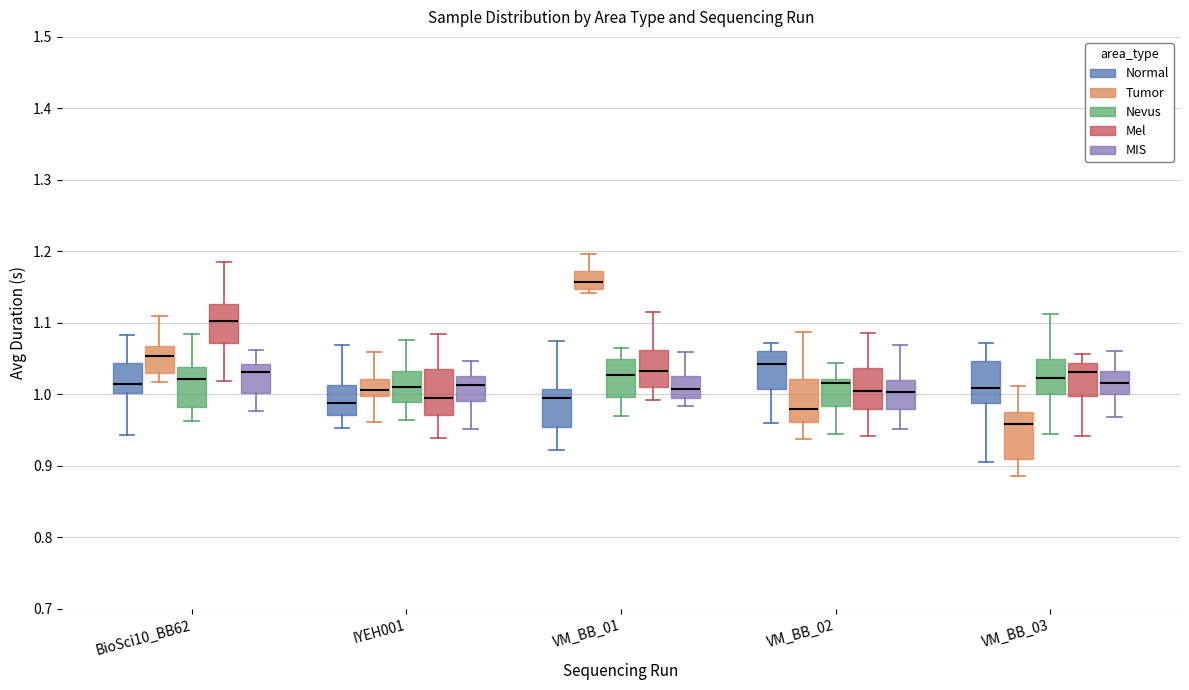

Reading left to right, transcribe this box plot: for each box, give where its median line is, the range the box spans, and where its two whiskers end, as read against the y-axis. The values are not printed on the chart, so give them approximately, as read against the axis.

BioSci10_BB62 (Normal): median 1.01, box 1.00 to 1.04, whiskers 0.94 to 1.08
BioSci10_BB62 (Tumor): median 1.05, box 1.03 to 1.07, whiskers 1.02 to 1.11
BioSci10_BB62 (Nevus): median 1.02, box 0.98 to 1.04, whiskers 0.96 to 1.08
BioSci10_BB62 (Mel): median 1.10, box 1.07 to 1.13, whiskers 1.02 to 1.19
BioSci10_BB62 (MIS): median 1.03, box 1.00 to 1.04, whiskers 0.98 to 1.06
IYEH001 (Normal): median 0.99, box 0.97 to 1.01, whiskers 0.95 to 1.07
IYEH001 (Tumor): median 1.01, box 1.00 to 1.02, whiskers 0.96 to 1.06
IYEH001 (Nevus): median 1.01, box 0.99 to 1.03, whiskers 0.96 to 1.08
IYEH001 (Mel): median 1.00, box 0.97 to 1.04, whiskers 0.94 to 1.08
IYEH001 (MIS): median 1.01, box 0.99 to 1.03, whiskers 0.95 to 1.05
VM_BB_01 (Normal): median 1.00, box 0.95 to 1.01, whiskers 0.92 to 1.07
VM_BB_01 (Tumor): median 1.16, box 1.15 to 1.17, whiskers 1.14 to 1.20
VM_BB_01 (Nevus): median 1.03, box 1.00 to 1.05, whiskers 0.97 to 1.06
VM_BB_01 (Mel): median 1.03, box 1.01 to 1.06, whiskers 0.99 to 1.12
VM_BB_01 (MIS): median 1.01, box 1.00 to 1.03, whiskers 0.98 to 1.06
VM_BB_02 (Normal): median 1.04, box 1.01 to 1.06, whiskers 0.96 to 1.07
VM_BB_02 (Tumor): median 0.98, box 0.96 to 1.02, whiskers 0.94 to 1.09
VM_BB_02 (Nevus): median 1.02 (just below the box's upper edge), box 0.98 to 1.02, whiskers 0.94 to 1.04
VM_BB_02 (Mel): median 1.00, box 0.98 to 1.04, whiskers 0.94 to 1.09
VM_BB_02 (MIS): median 1.00, box 0.98 to 1.02, whiskers 0.95 to 1.07
VM_BB_03 (Normal): median 1.01, box 0.99 to 1.05, whiskers 0.91 to 1.07
VM_BB_03 (Tumor): median 0.96, box 0.91 to 0.98, whiskers 0.89 to 1.01
VM_BB_03 (Nevus): median 1.02, box 1.00 to 1.05, whiskers 0.95 to 1.11
VM_BB_03 (Mel): median 1.03, box 1.00 to 1.04, whiskers 0.94 to 1.06
VM_BB_03 (MIS): median 1.02, box 1.00 to 1.03, whiskers 0.97 to 1.06